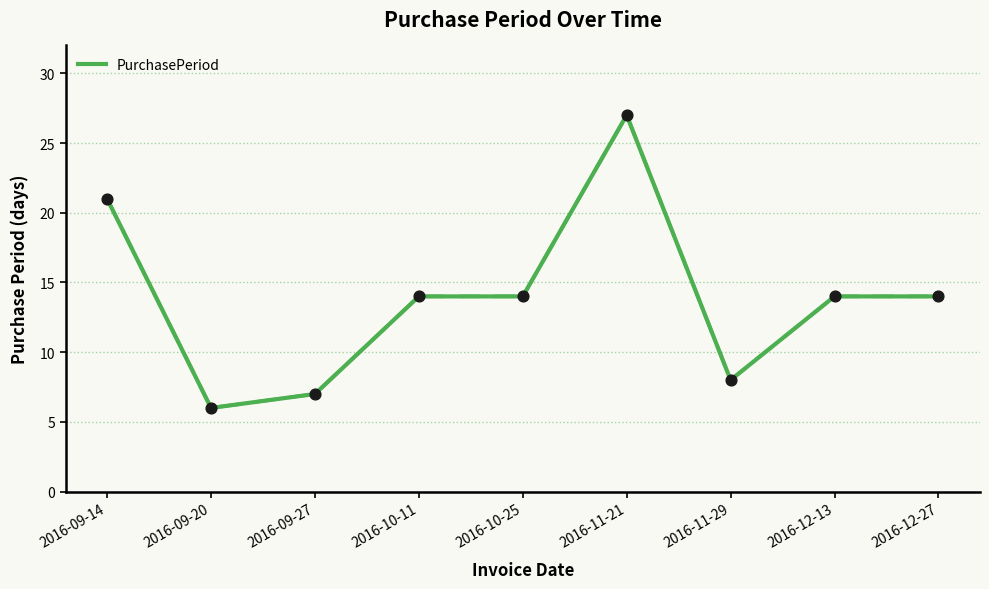

What is the ratio of the value at 2016-10-11 to the value at 2016-09-14?

0.7